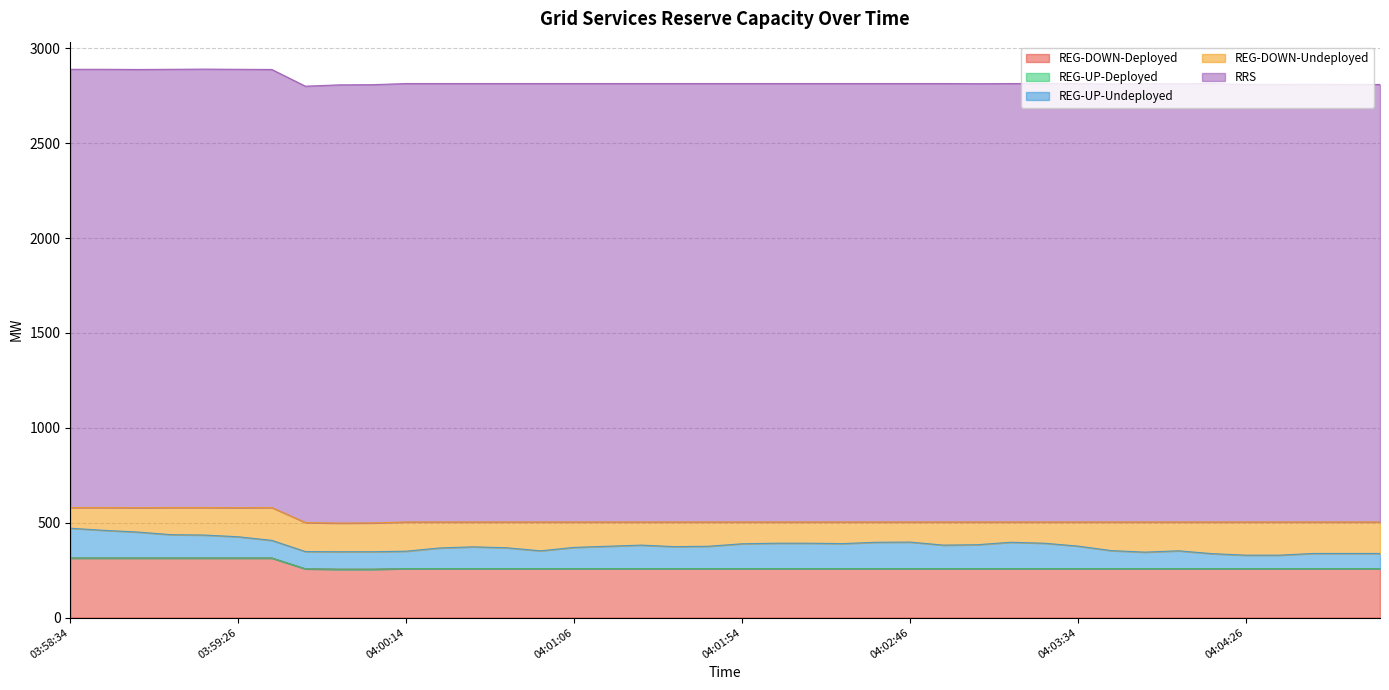

True or false: REG-UP-Deployed has more than 2 points higher than both neighbors.

False